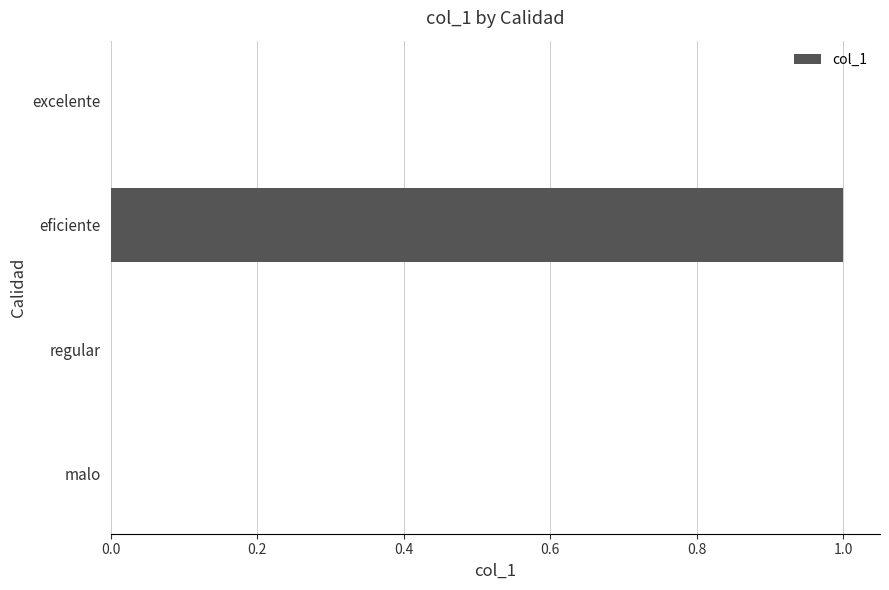

True or false: the data shows 0 at excelente.

True